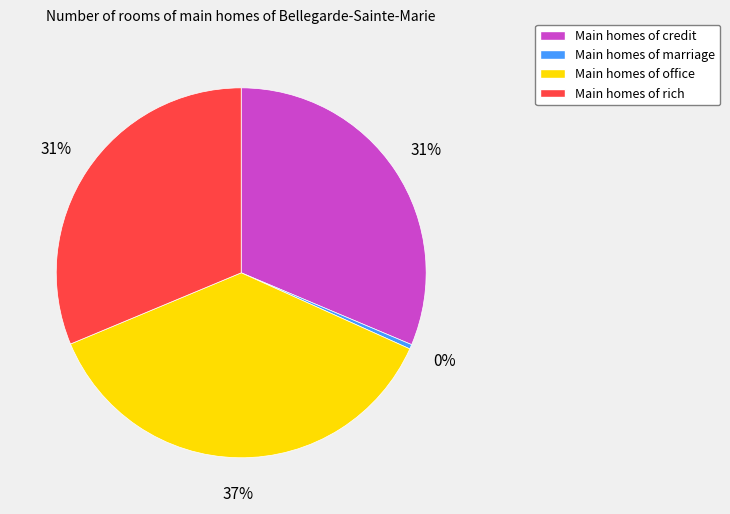

To the nearest percent, what is the average slice percentage?

25%